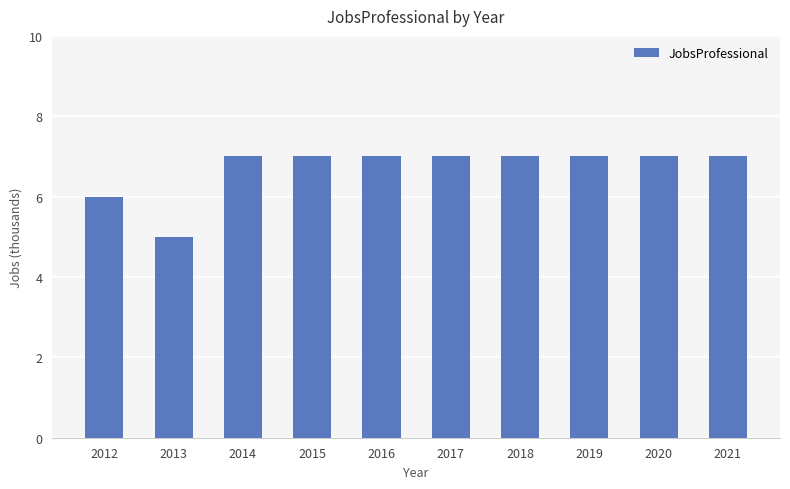

Are the bars horizontal?

No